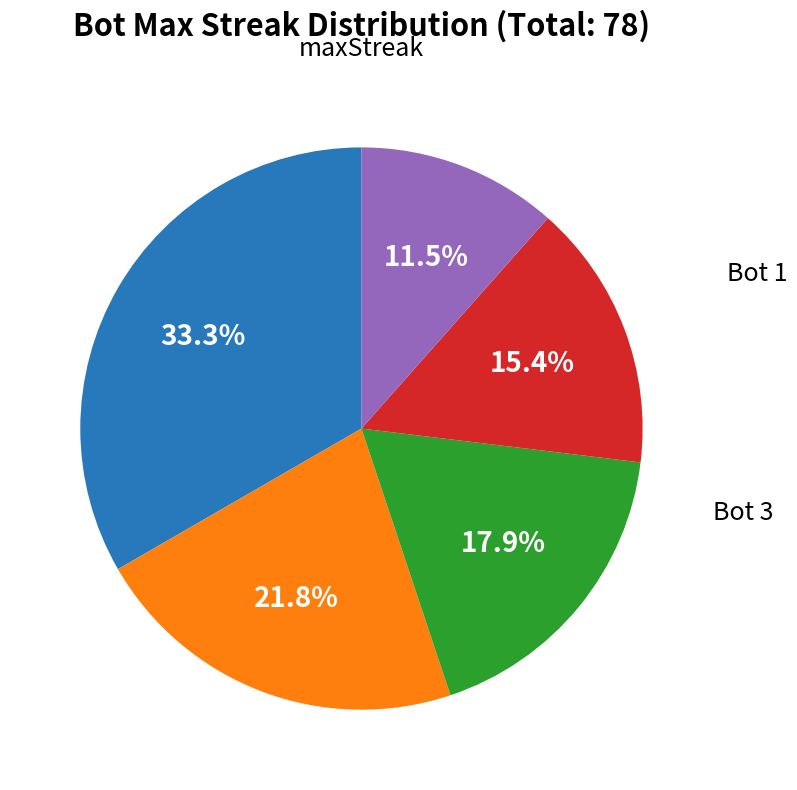

Does any single category account for the majority?

No